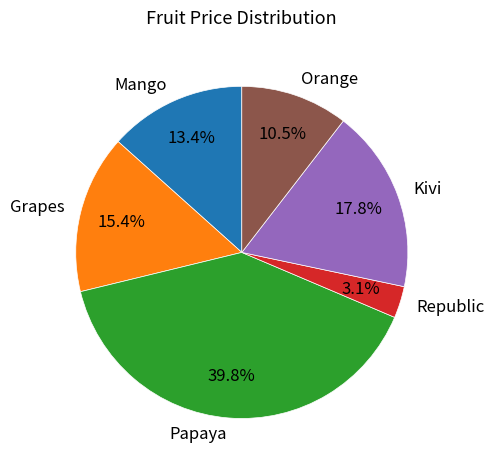

To the nearest percent, what is the difference between the Mango and Kivi slice percentages?

4%